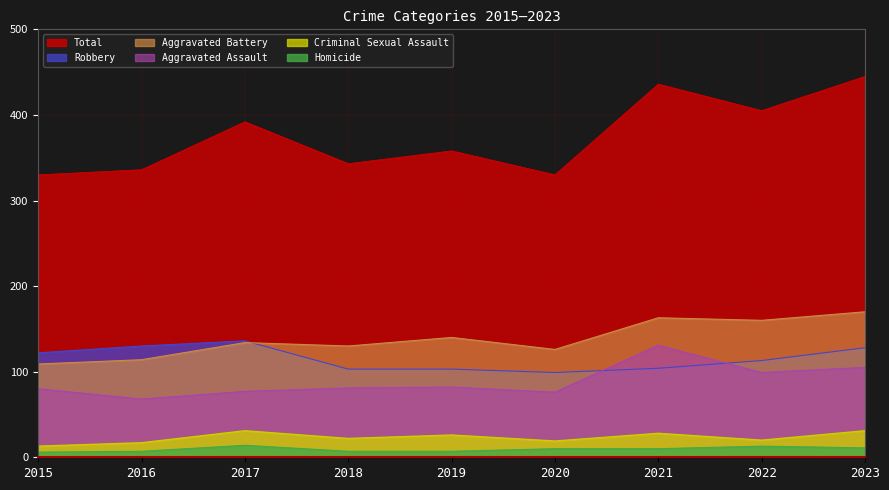

Which has a higher value, 2022 or 2023?

2023